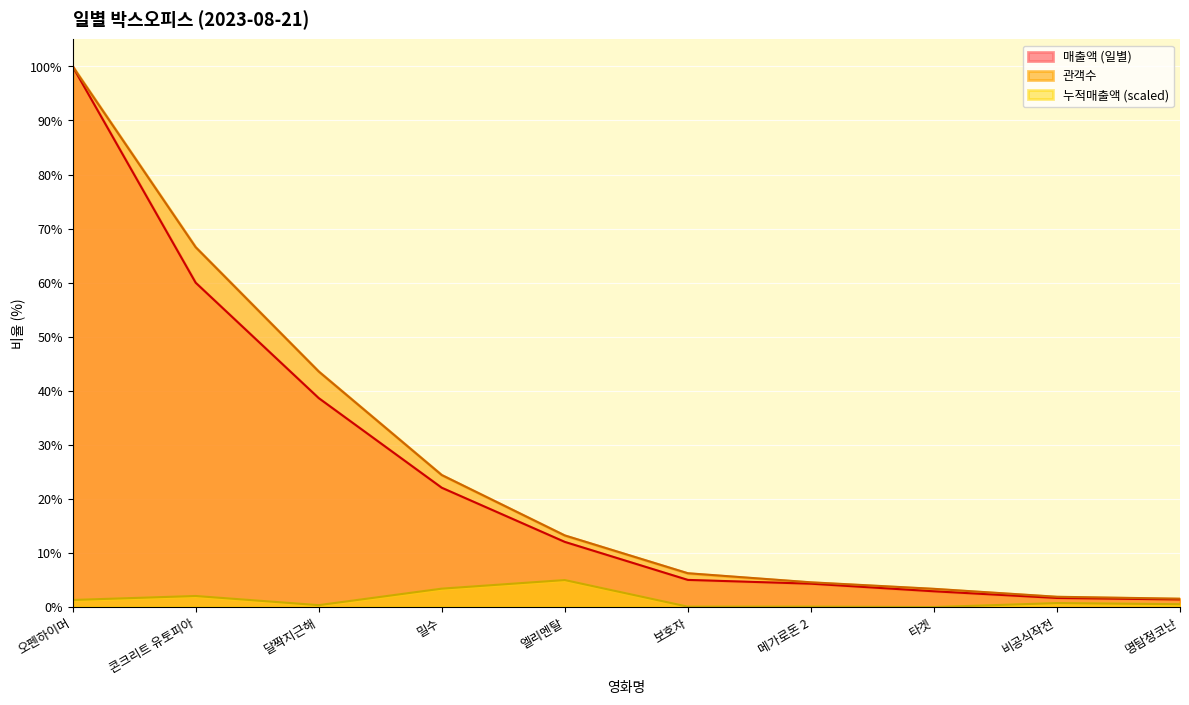

What are all the series names shown in the legend?

매출액 (일별), 관객수, 누적매출액 (scaled)